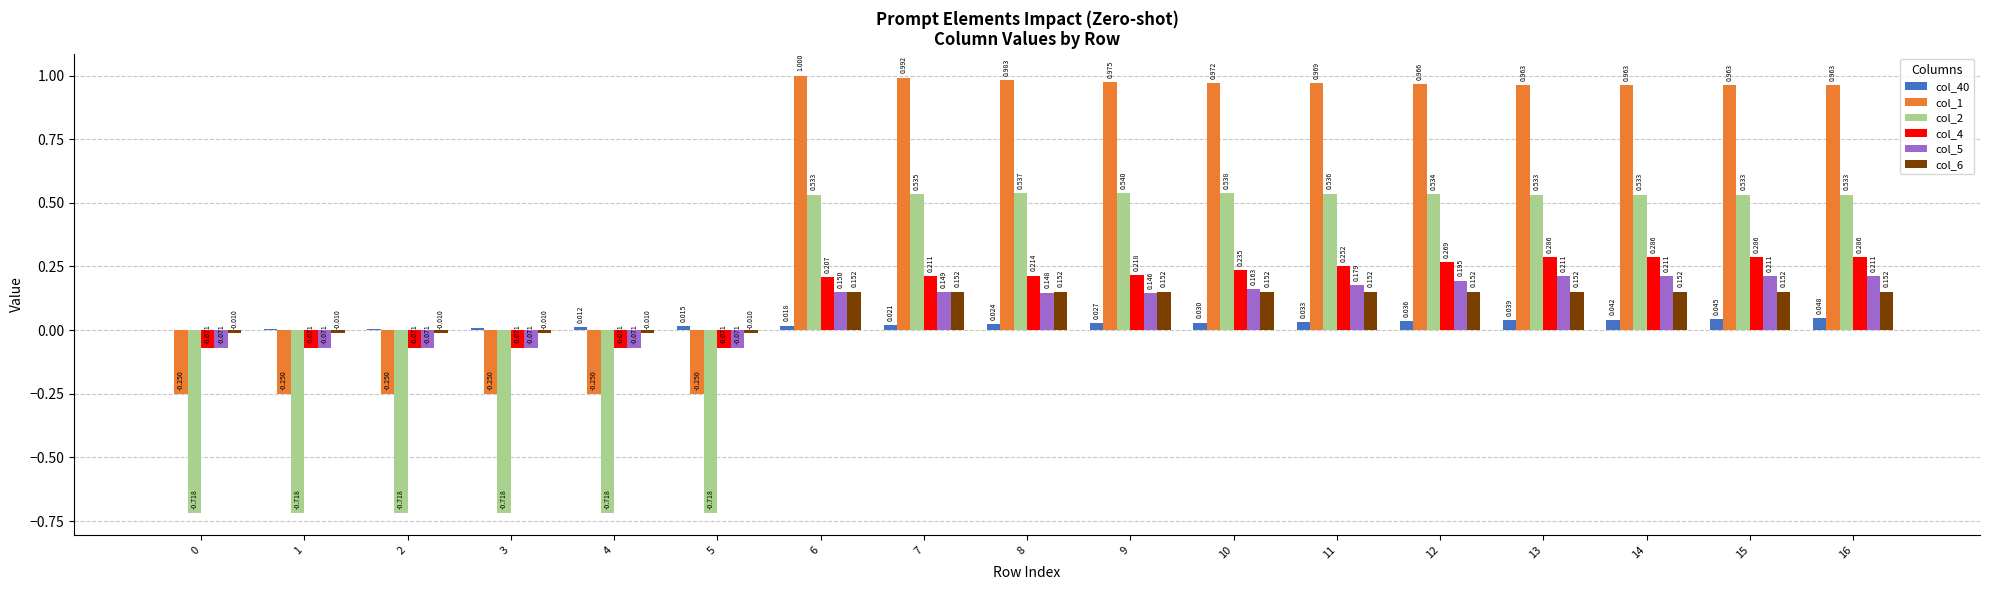

Which series has the widest spread of values?

col_2